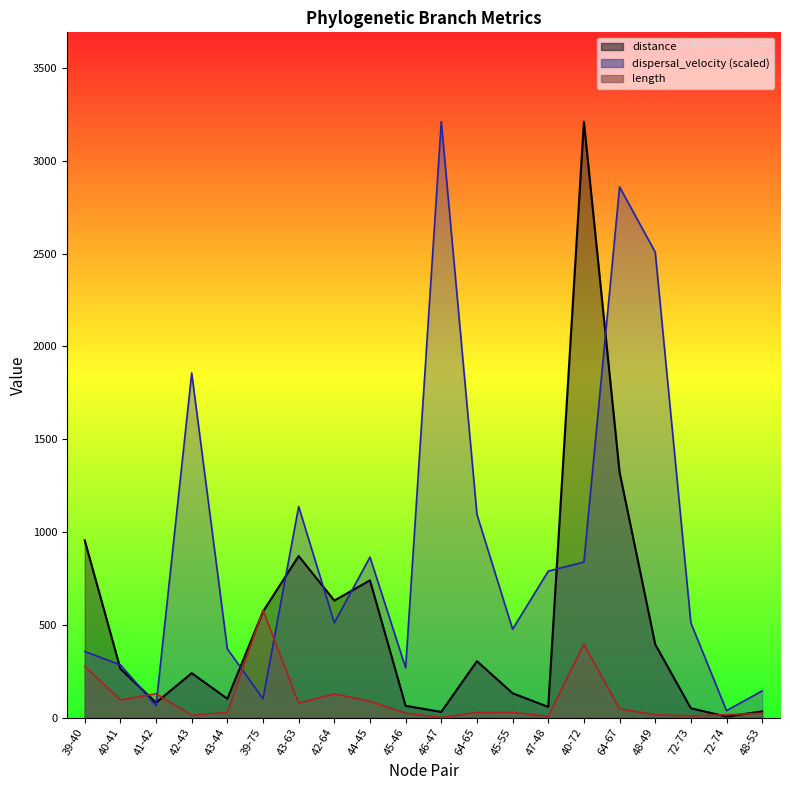

What is the label of the 12th point from the right?

44-45